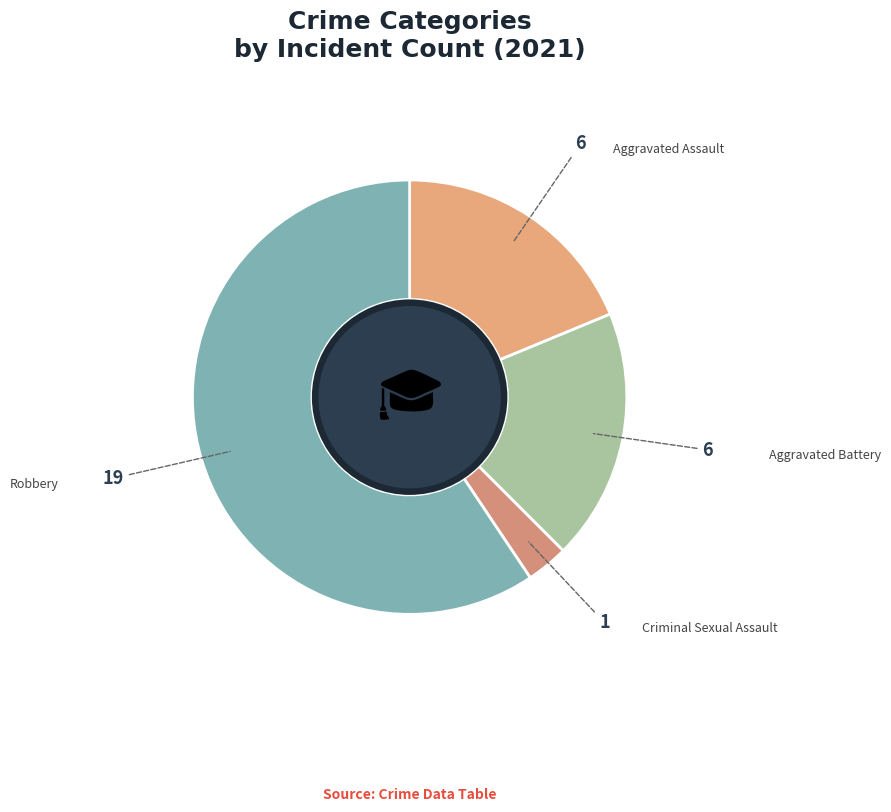

How many segments does this pie chart have?

4